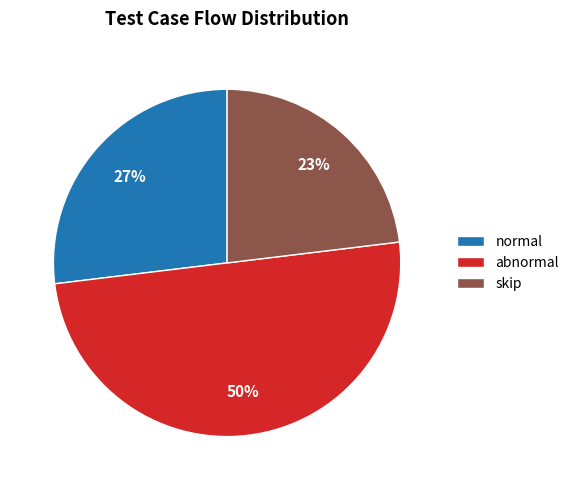

What is the smallest slice in the pie chart?

skip